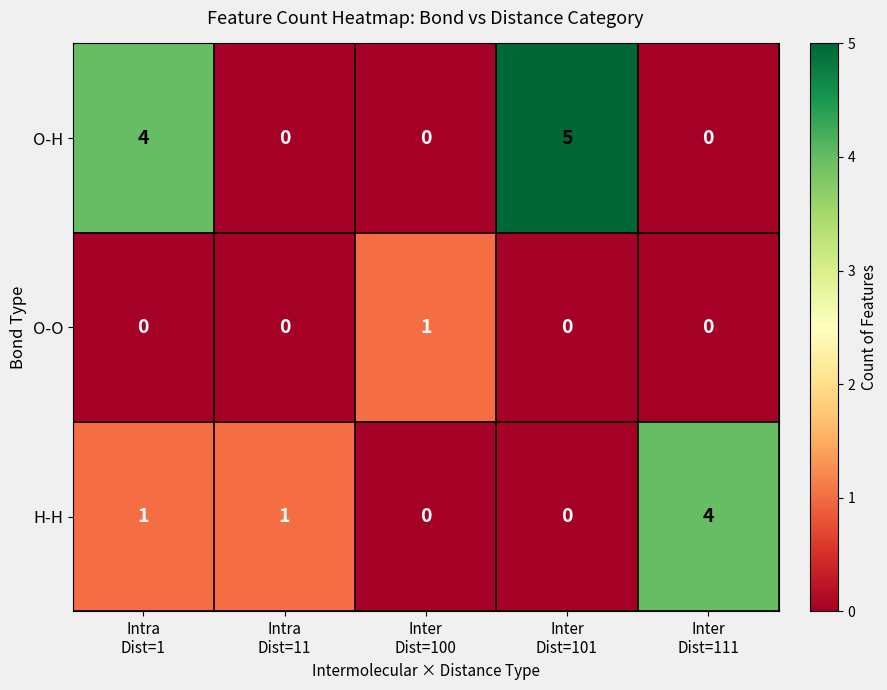

What is the difference between the maximum and minimum values in the O-H series?

5